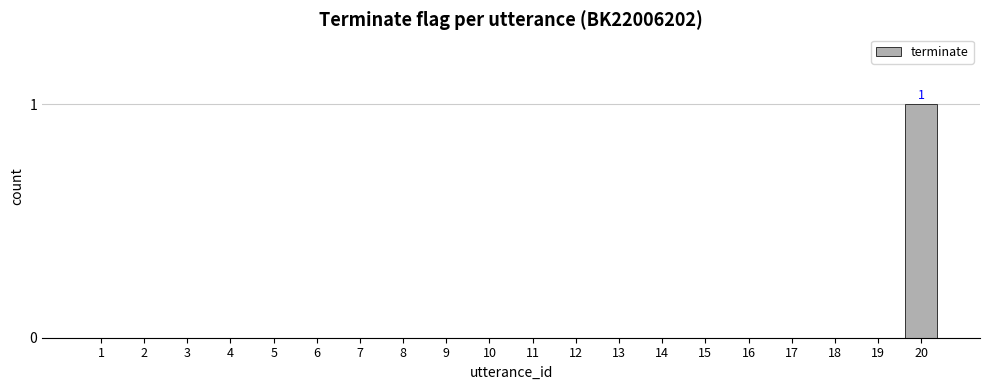

Are the bars horizontal?

No